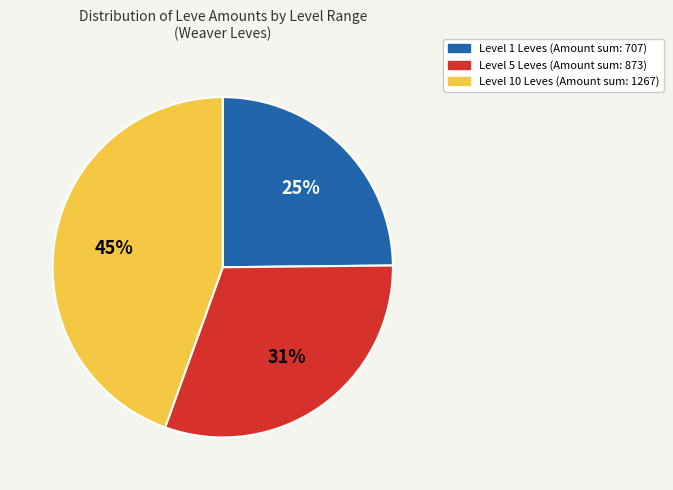

Is there any slice that represents more than half of the pie?

No